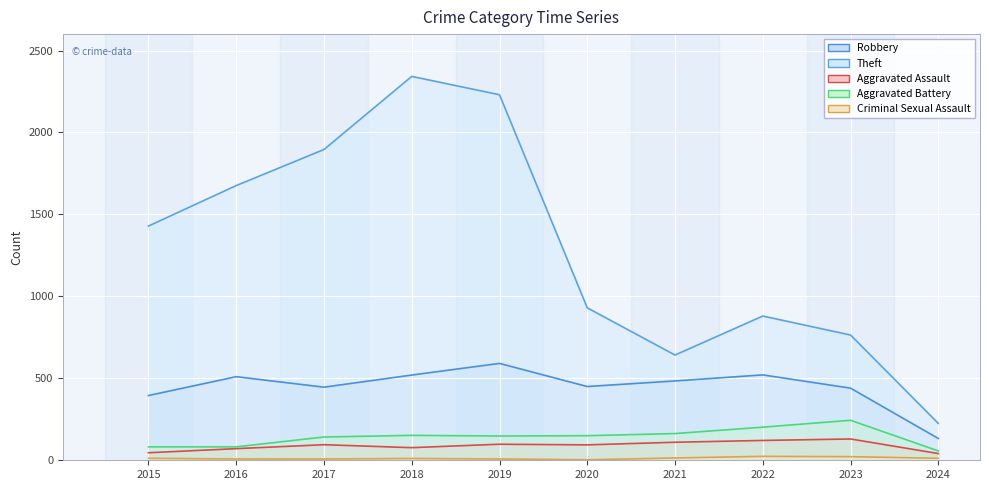

Between 2020 and 2015, which is larger?

2020